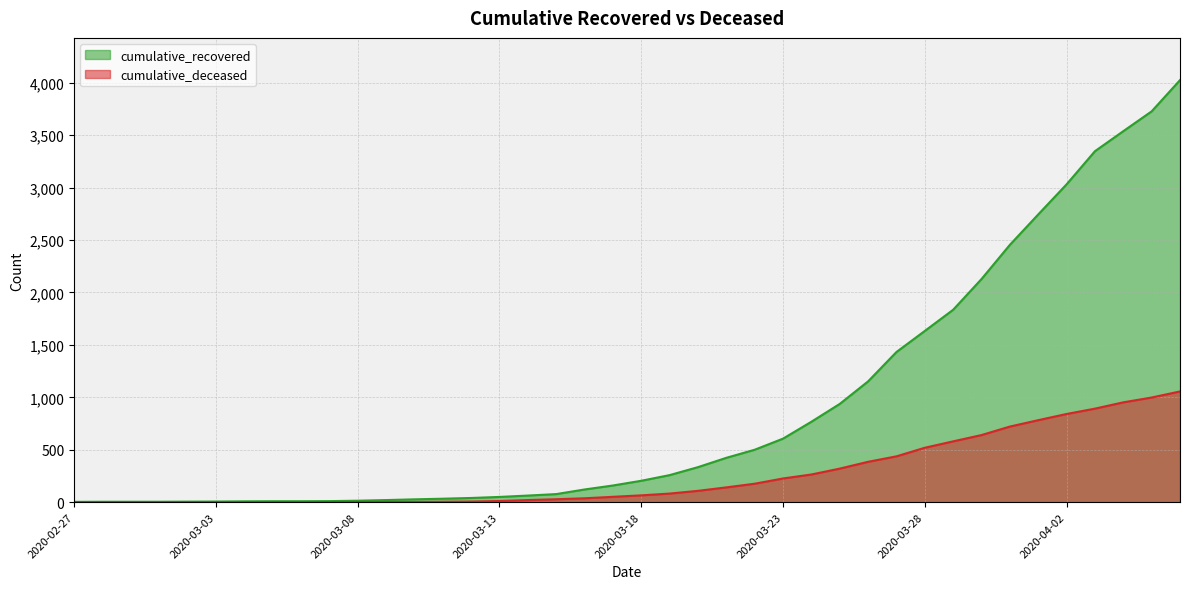

Between 2020-03-04 and 2020-03-26, which series saw the biggest shift?

cumulative_recovered